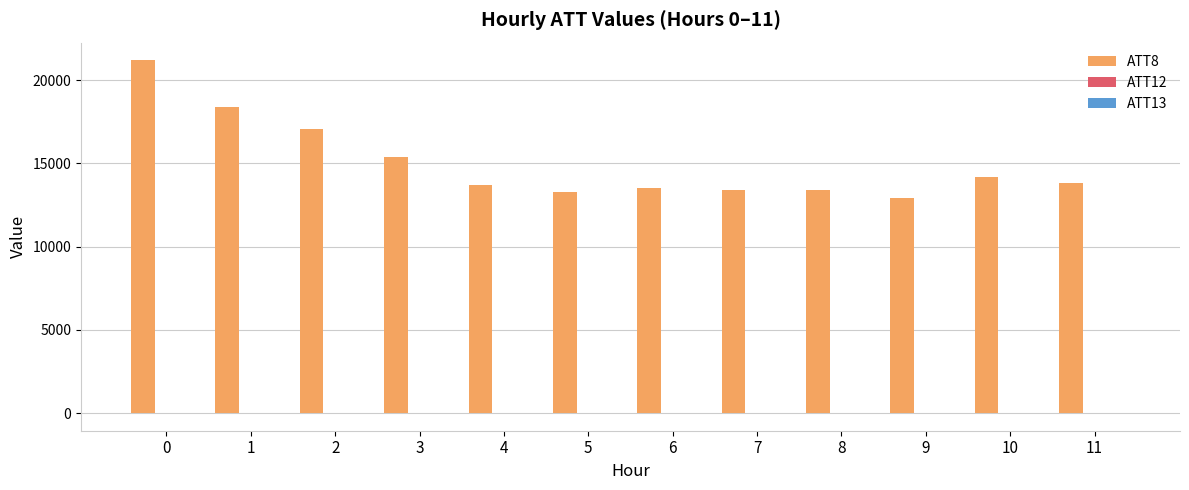

The value of ATT8 at 10 is 5600.6. True or false?

False